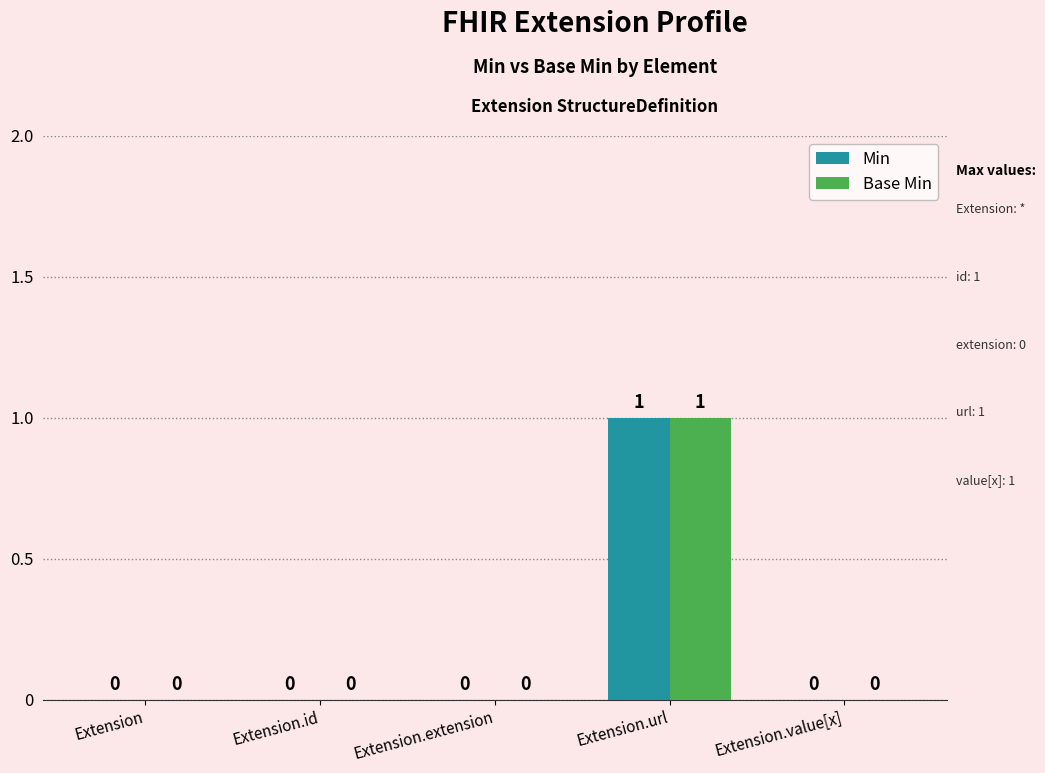

How many Base Min values are between 0 and 1?

5